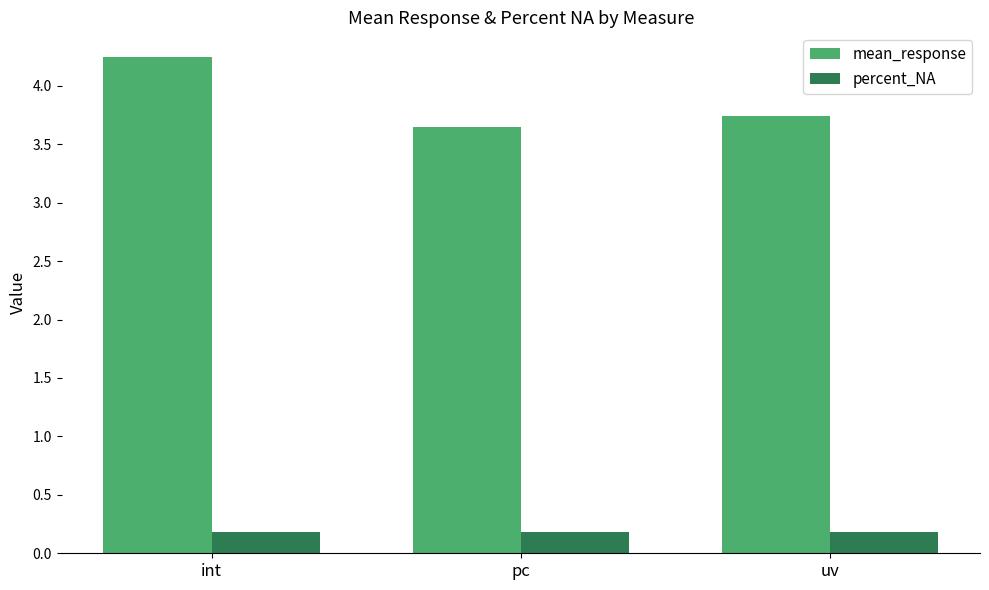

Count the number of data series in this chart.

2